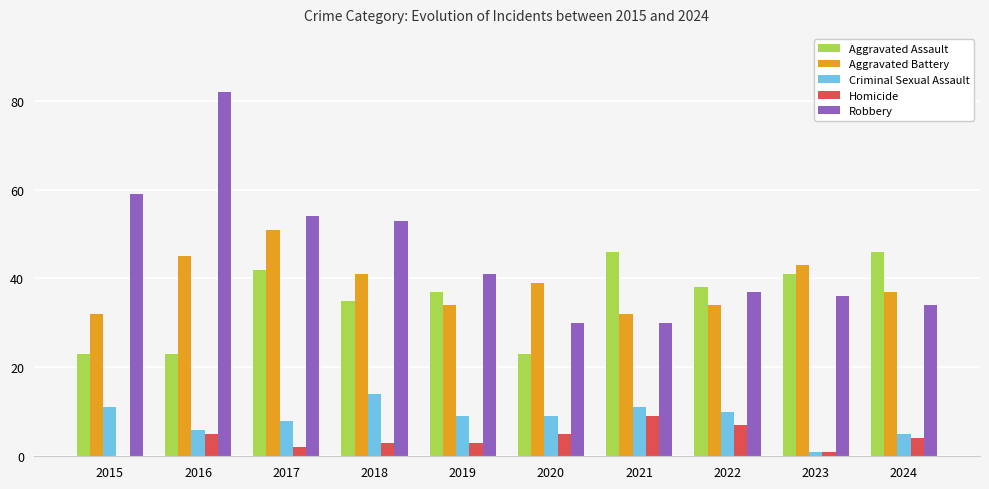

What is the sum of all Homicide values?

39